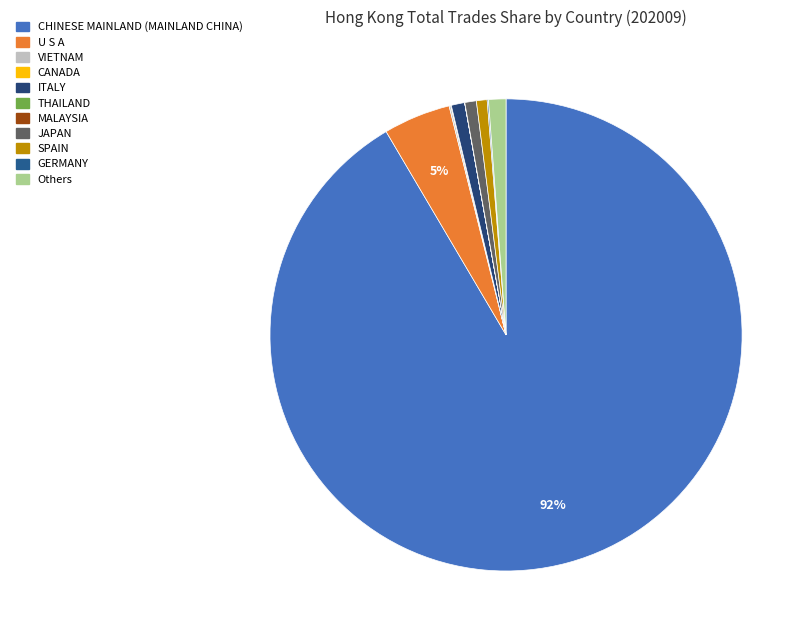

What percentage is NOT represented by MALAYSIA?

100.0%